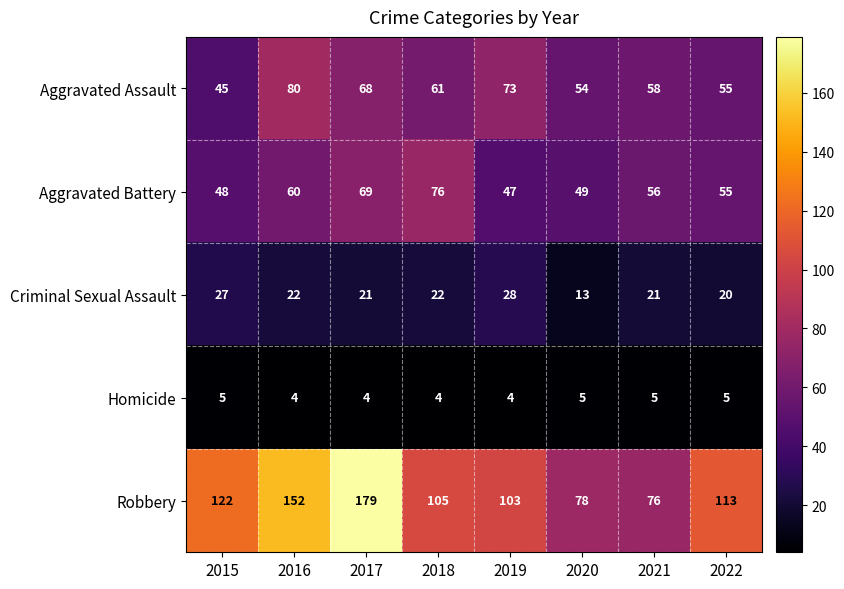

Read the Homicide value at 2015.

5